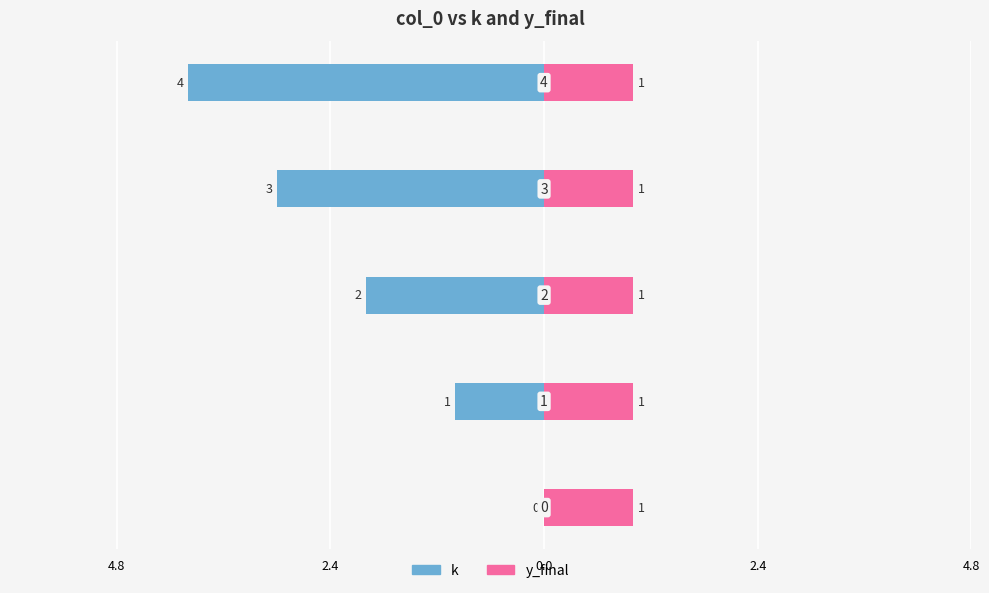

How many bars are there in each group?

2